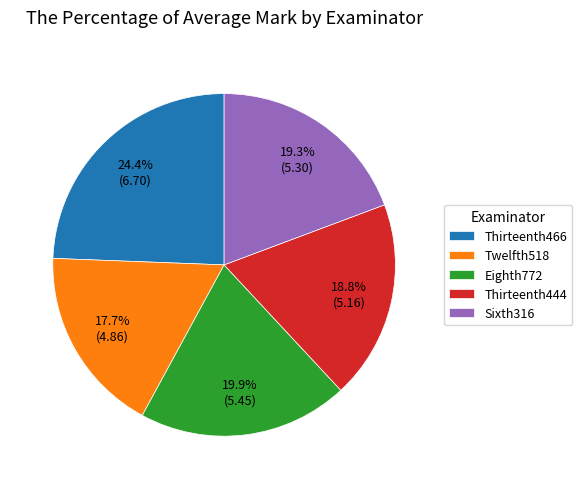

How many segments does this pie chart have?

5